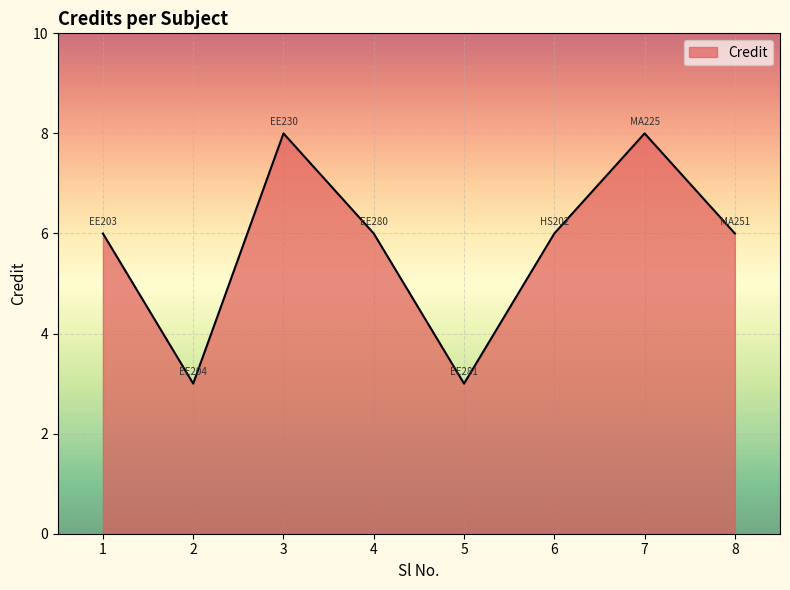

What is the approximate value at 3?

8